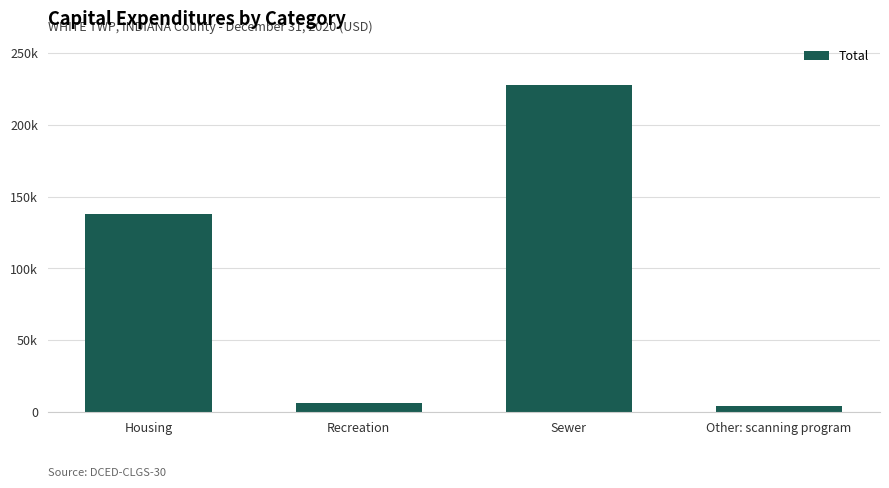

At which label is the value closest to 115718?

Housing